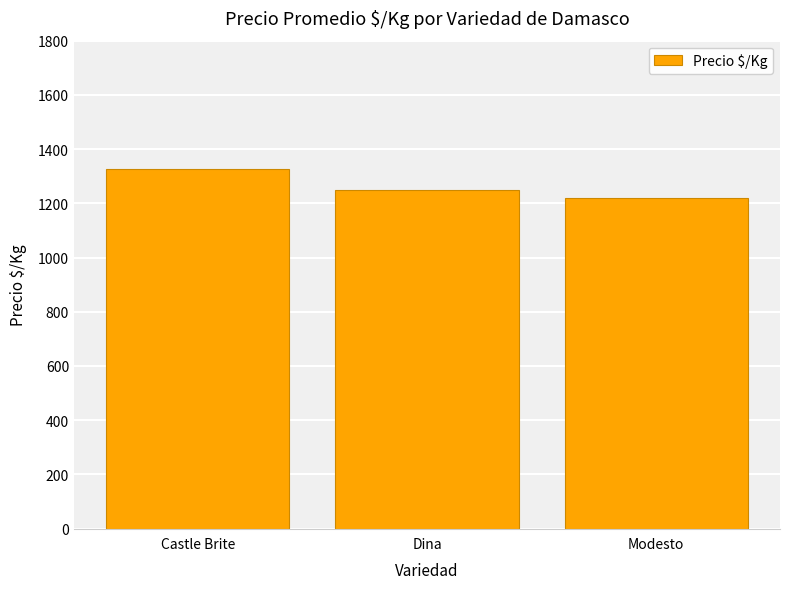

Reading left to right, list all the values displayed in this chart.

Castle Brite=1327.2	Dina=1250.1	Modesto=1220.7